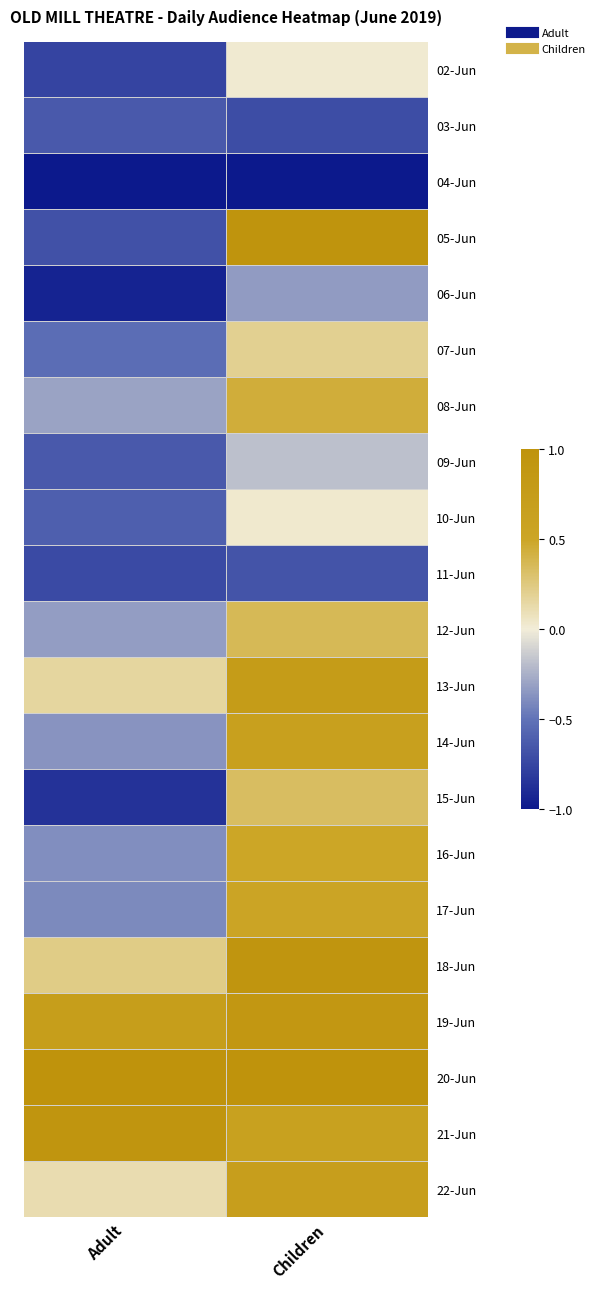

Which has a higher value, Children or Adult?

Children